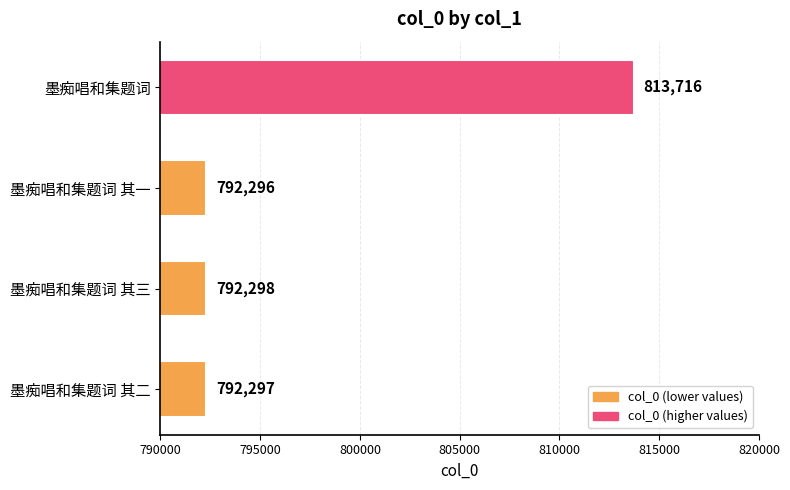

How many distinct data groups are displayed?

1